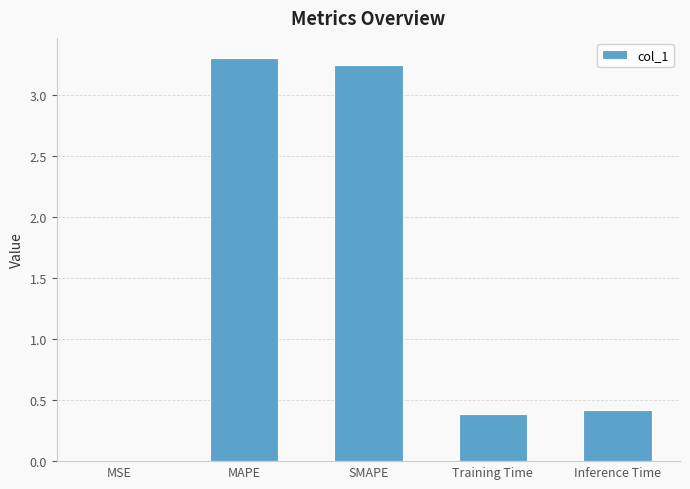

The chart shows a value of 0.4 at Inference Time. True or false?

True